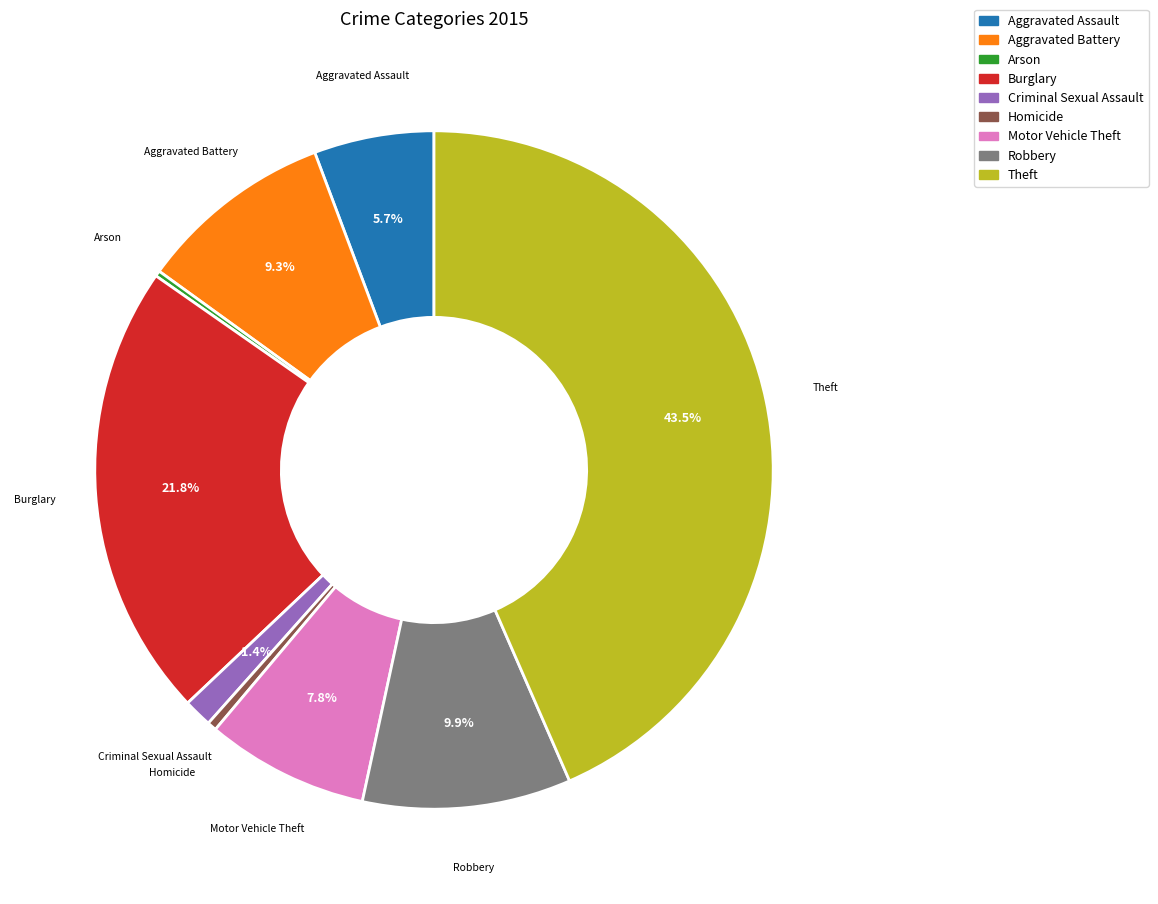

The Burglary slice represents 16% of the pie. True or false?

False